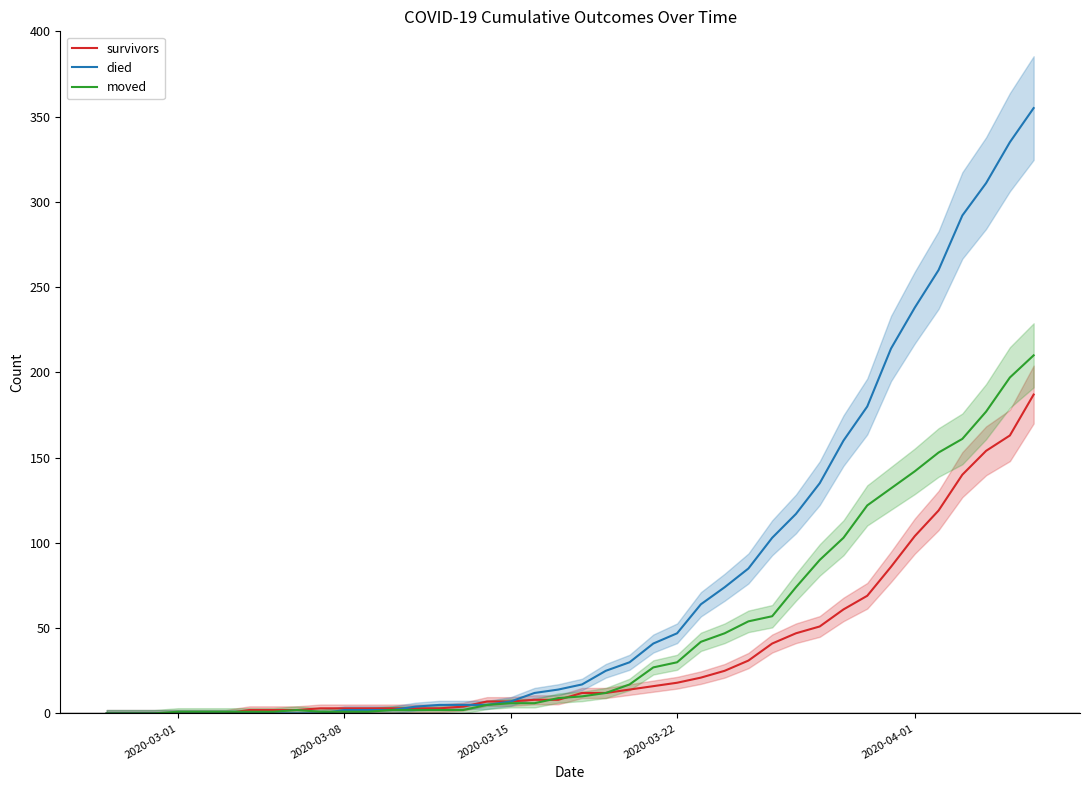

What is the maximum value shown in the chart?

355